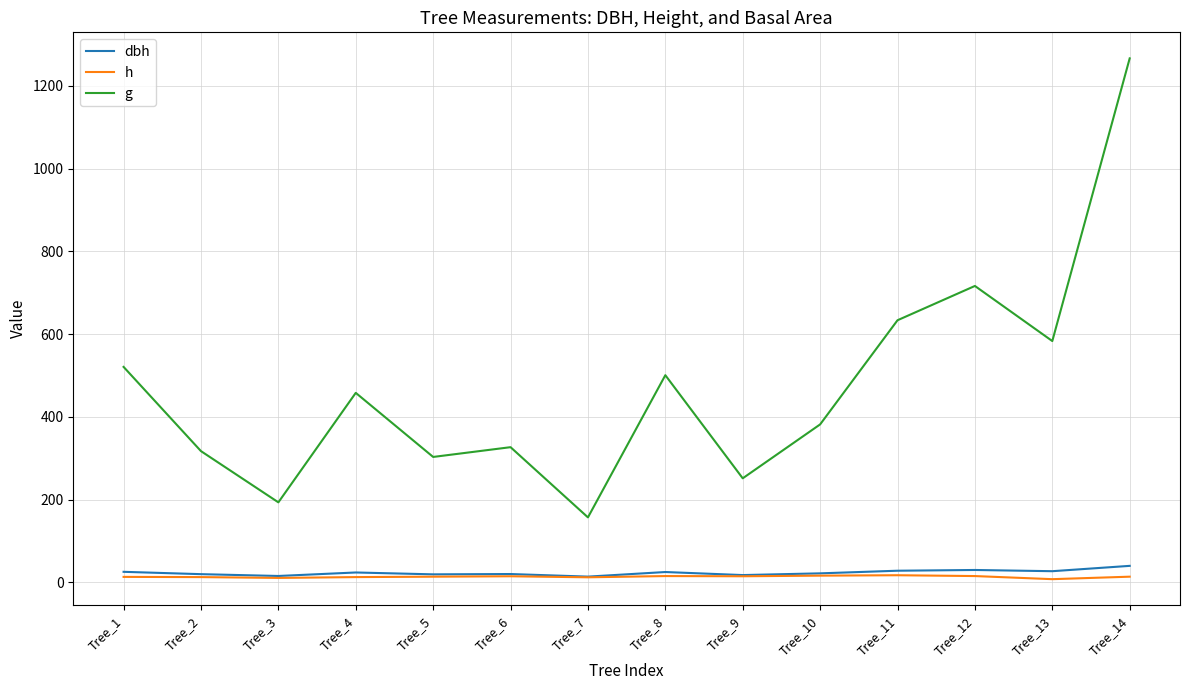

True or false: h and g intersect in this chart.

False